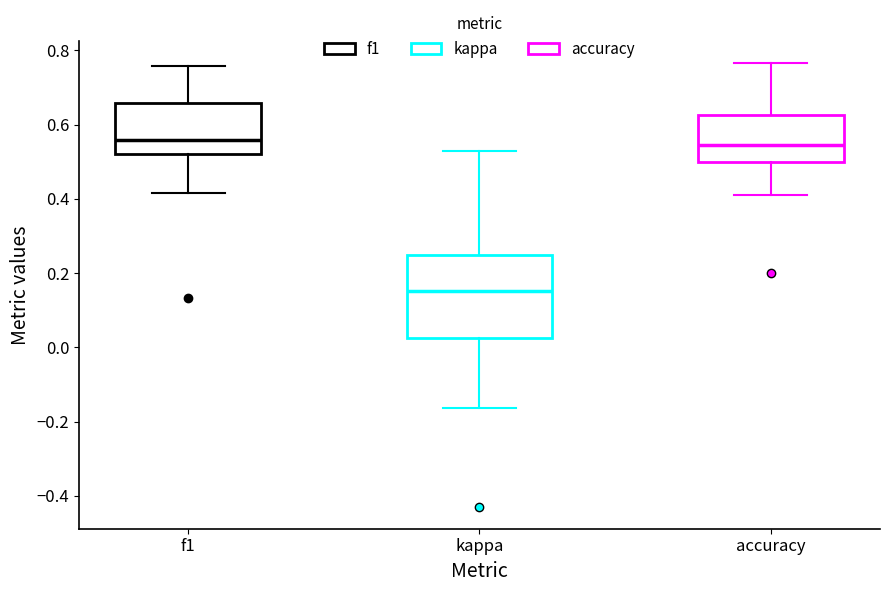

Where does the median line of the box for kappa sit on the y-axis? The values are not printed on the chart, so give them approximately, as read against the axis.

0.16